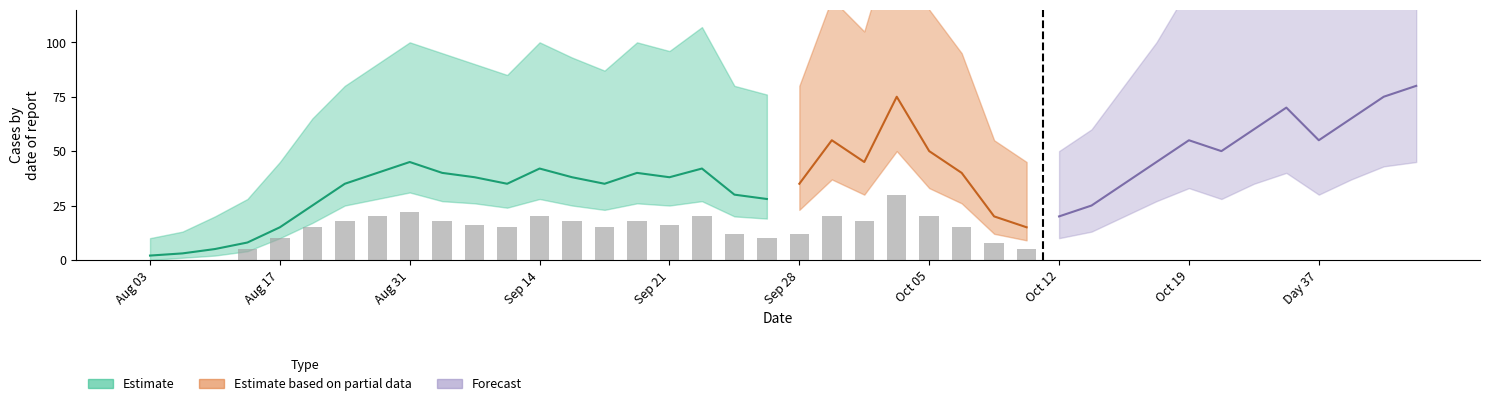

The chart shows a value of 6 at 18. True or false?

False